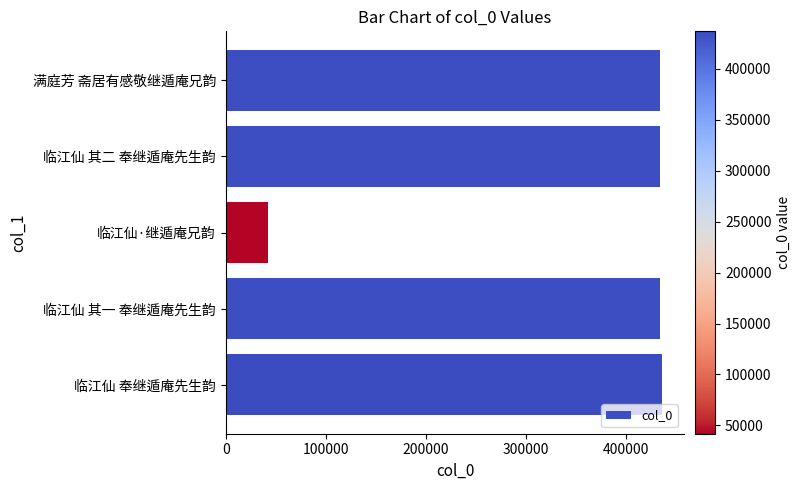

What value does the data have at 临江仙 其一 奉继遁庵先生韵, to the nearest 10?

434450